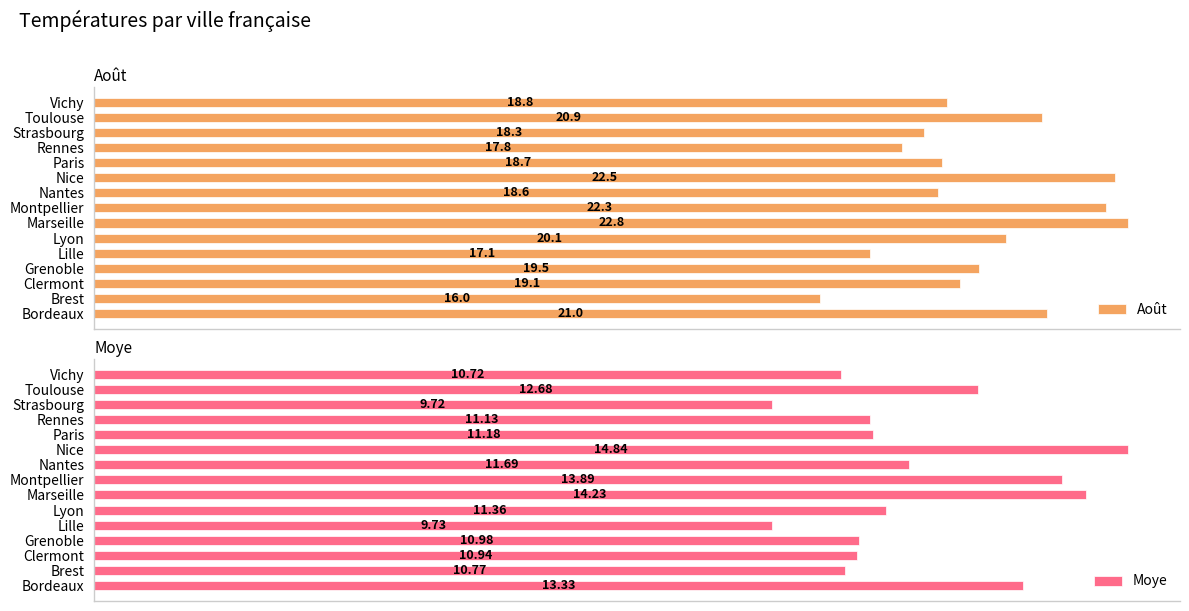

Reading left to right, transcribe all the data shown in this chart.

Août: 21.0	16.0	19.1	19.5	17.1	20.1	22.8	22.3	18.6	22.5	18.7	17.8	18.3	20.9	18.8
Moye: 13.3	10.8	10.9	11.0	9.7	11.4	14.2	13.9	11.7	14.8	11.2	11.1	9.7	12.7	10.7